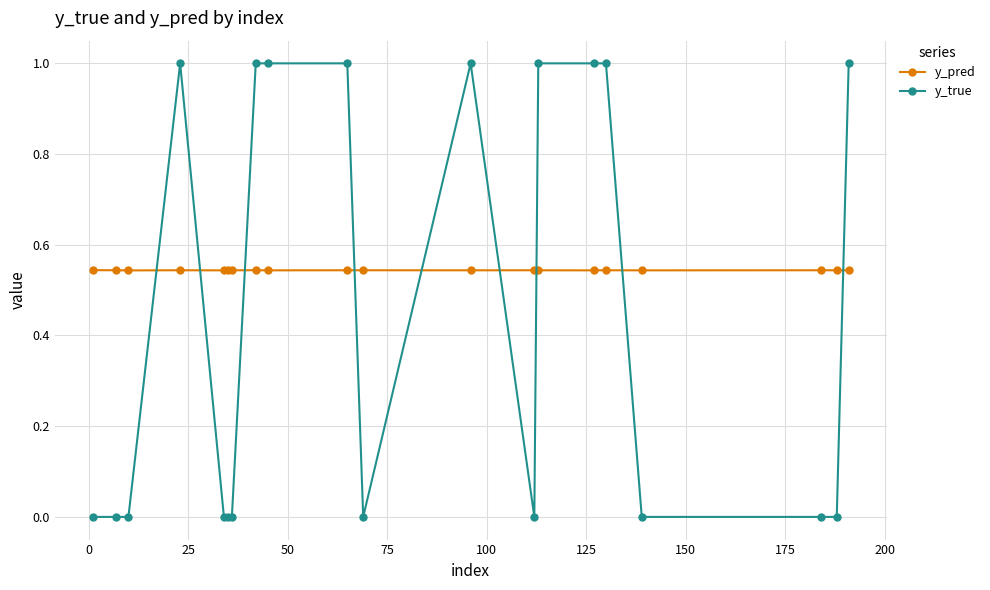

How many series are shown in this chart?

2